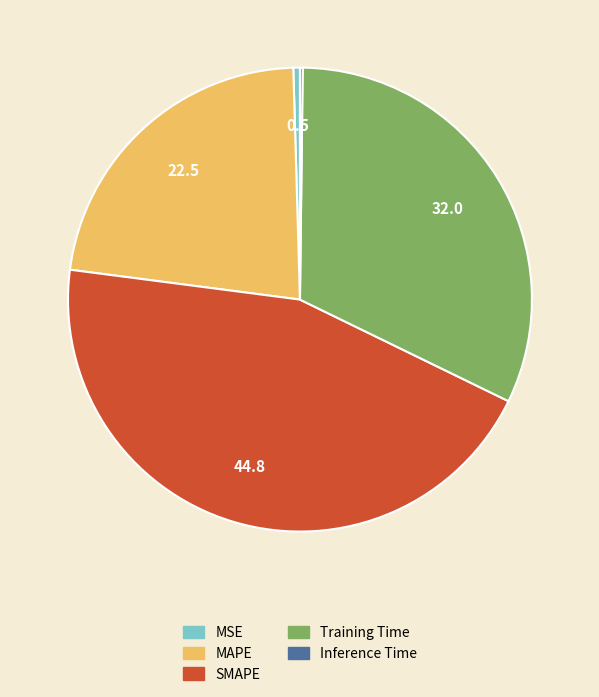

Combined, do MAPE and MSE account for over 50%?

No